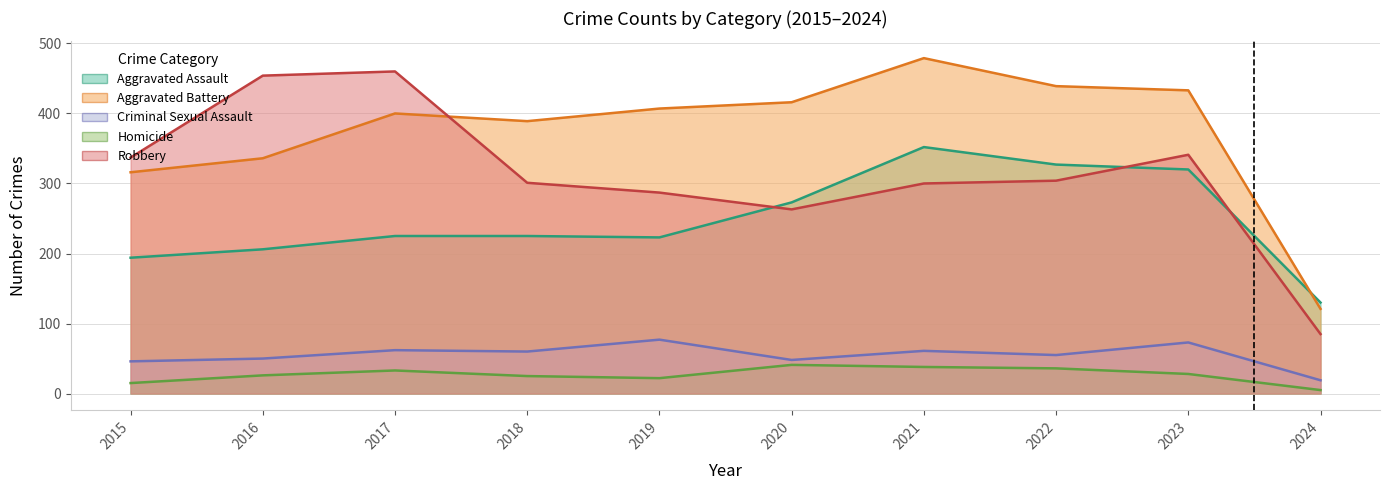

At which category does Robbery reach its first local peak?

2017